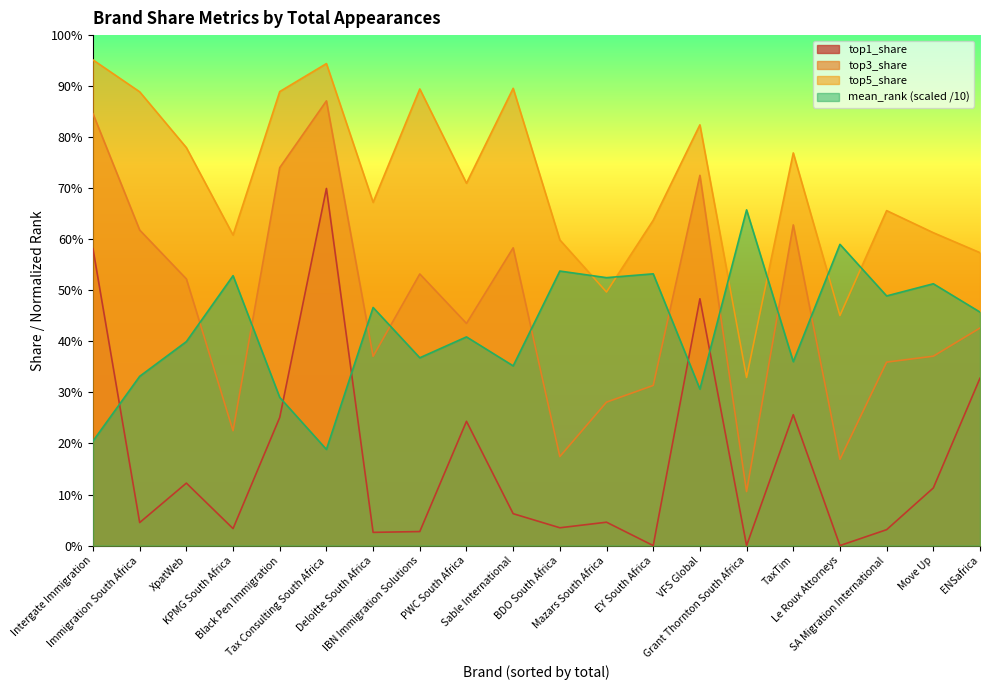

Reading left to right, transcribe all the data shown in this chart.

top1_share: 0.6	0.0	0.1	0.0	0.3	0.7	0.0	0.0	0.2	0.1	0.0	0.0	0.0	0.5	0.0	0.3	0.0	0.0	0.1	0.3
top3_share: 0.8	0.6	0.5	0.2	0.7	0.9	0.4	0.5	0.4	0.6	0.2	0.3	0.3	0.7	0.1	0.6	0.2	0.4	0.4	0.4
top5_share: 1.0	0.9	0.8	0.6	0.9	0.9	0.7	0.9	0.7	0.9	0.6	0.5	0.6	0.8	0.3	0.8	0.5	0.7	0.6	0.6
mean_rank: 0.2	0.3	0.4	0.5	0.3	0.2	0.5	0.4	0.4	0.4	0.5	0.5	0.5	0.3	0.7	0.4	0.6	0.5	0.5	0.5